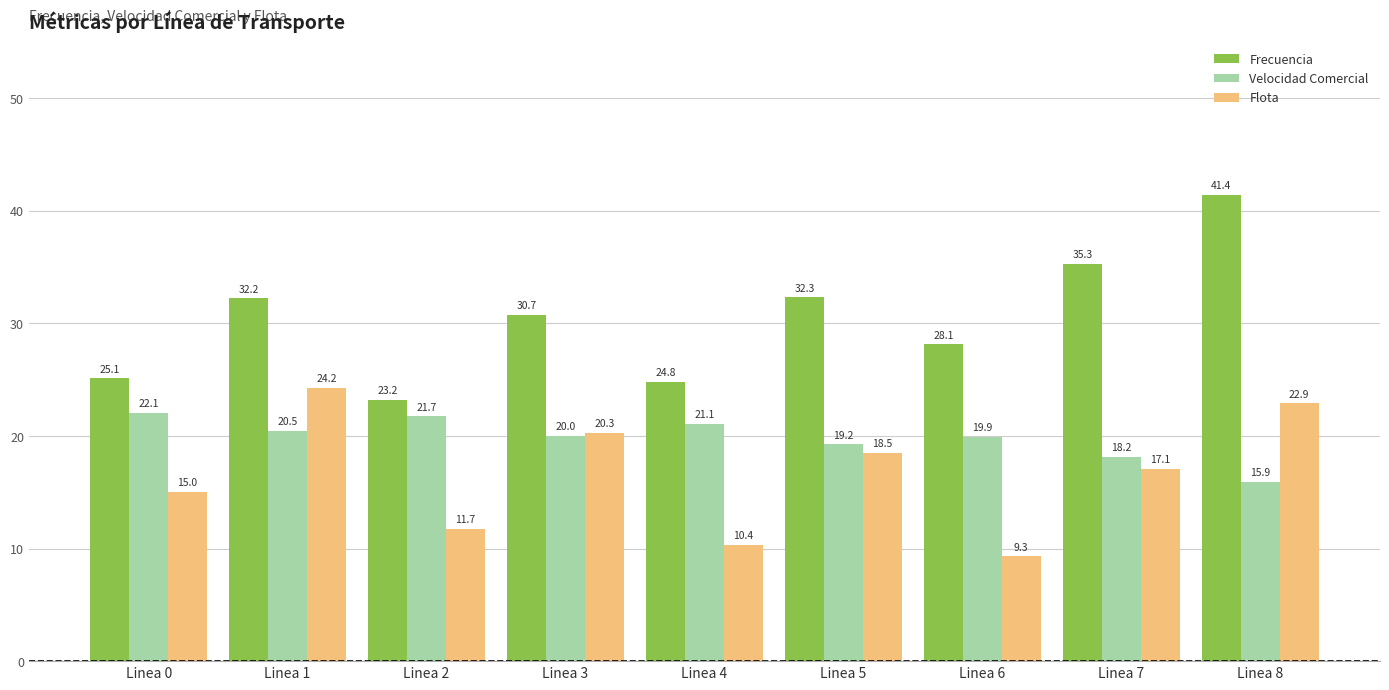

What is the sum of all Frecuencia values?

273.2